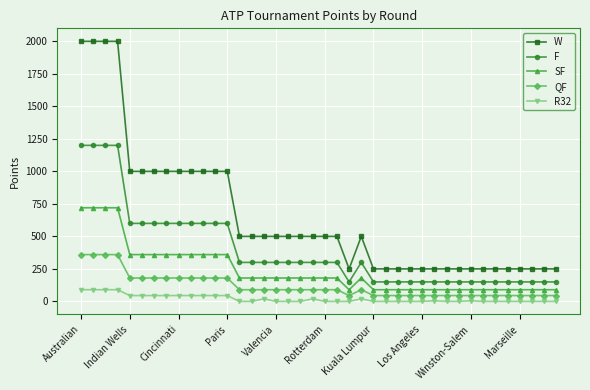

What is the sum of all F values?

15750